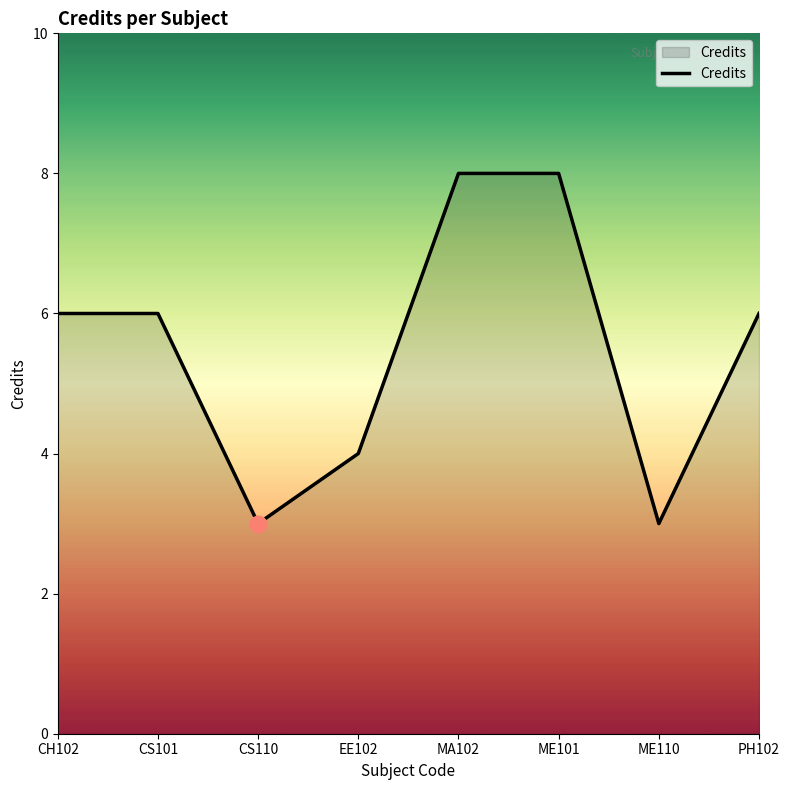

What position from the left is MA102?

5